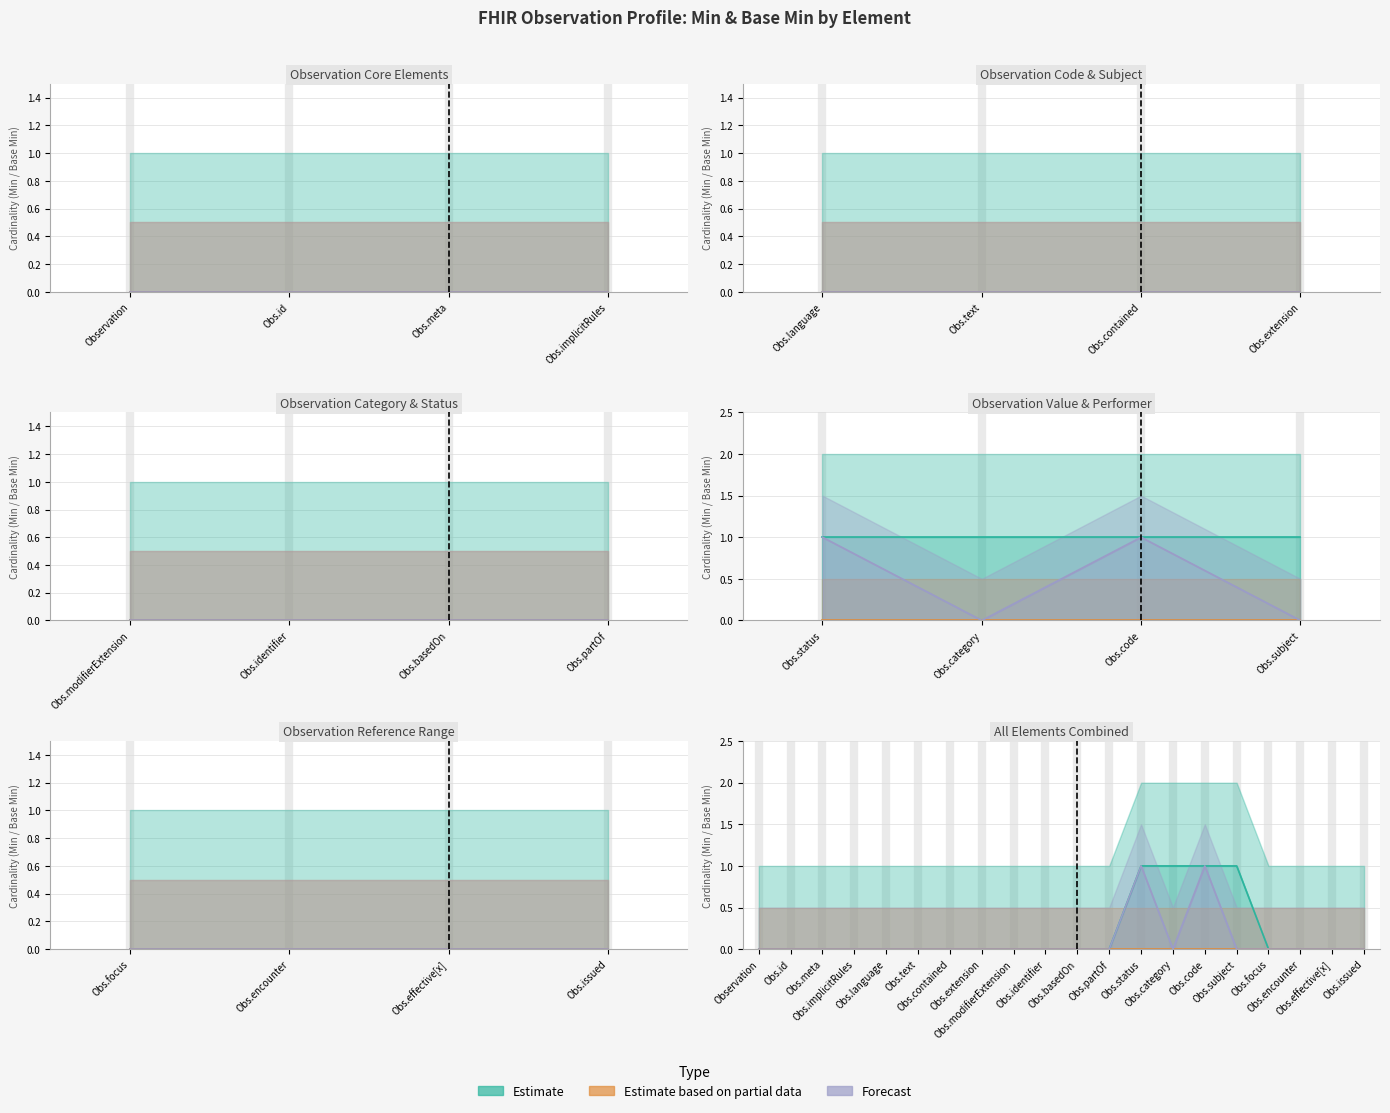

What is the label of the 8th point from the left?

Obs.extension